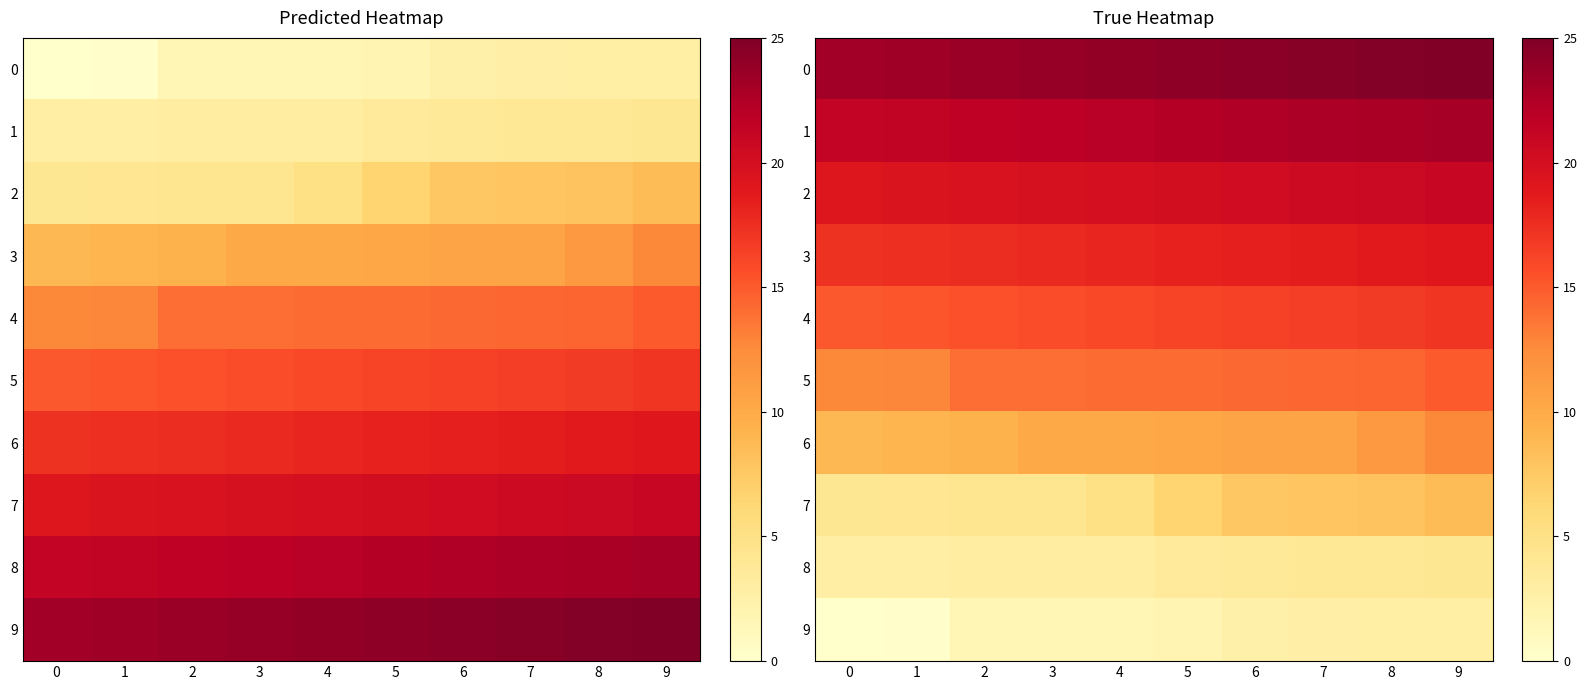

What is the difference between the maximum and minimum values in the 3 series?

1.8